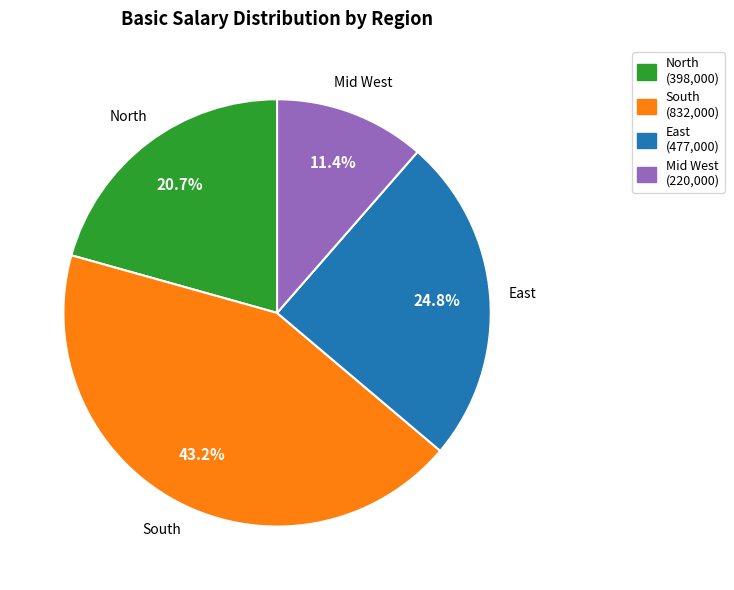

Is the sum of Mid West and North greater than half?

No